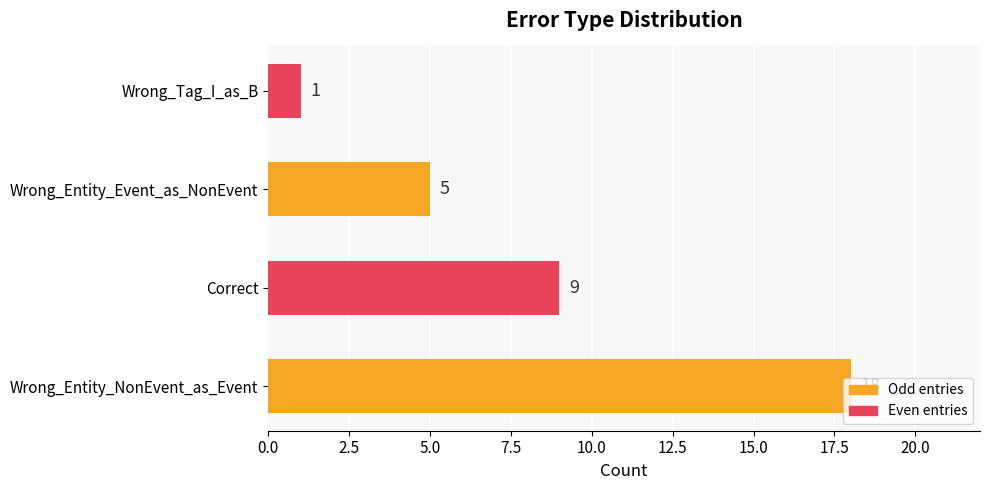

The chart shows a value of 5 at Wrong_Entity_Event_as_NonEvent. True or false?

True